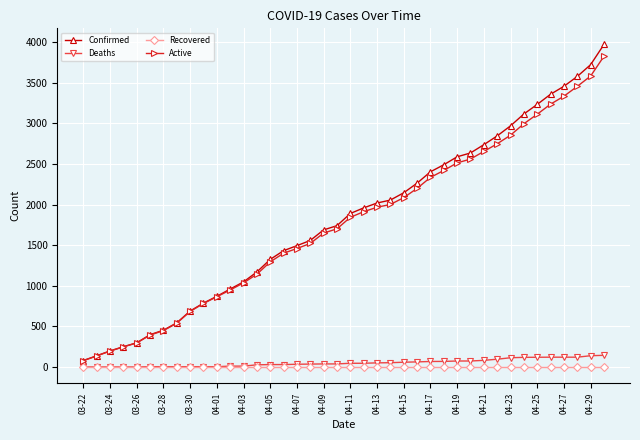

At how many categories does at least one series exceed 1246?

26